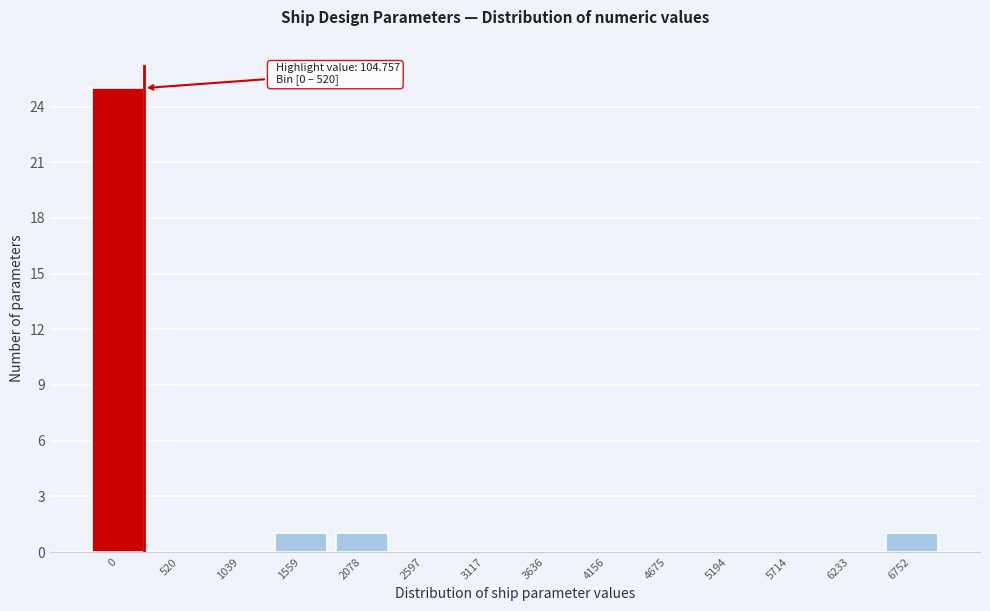

Reading left to right, list all the values displayed in this chart.

0=25	520=0	1039=0	1559=1	2078=1	2597=0	3117=0	3636=0	4156=0	4675=0	5194=0	5714=0	6233=0	6752=1